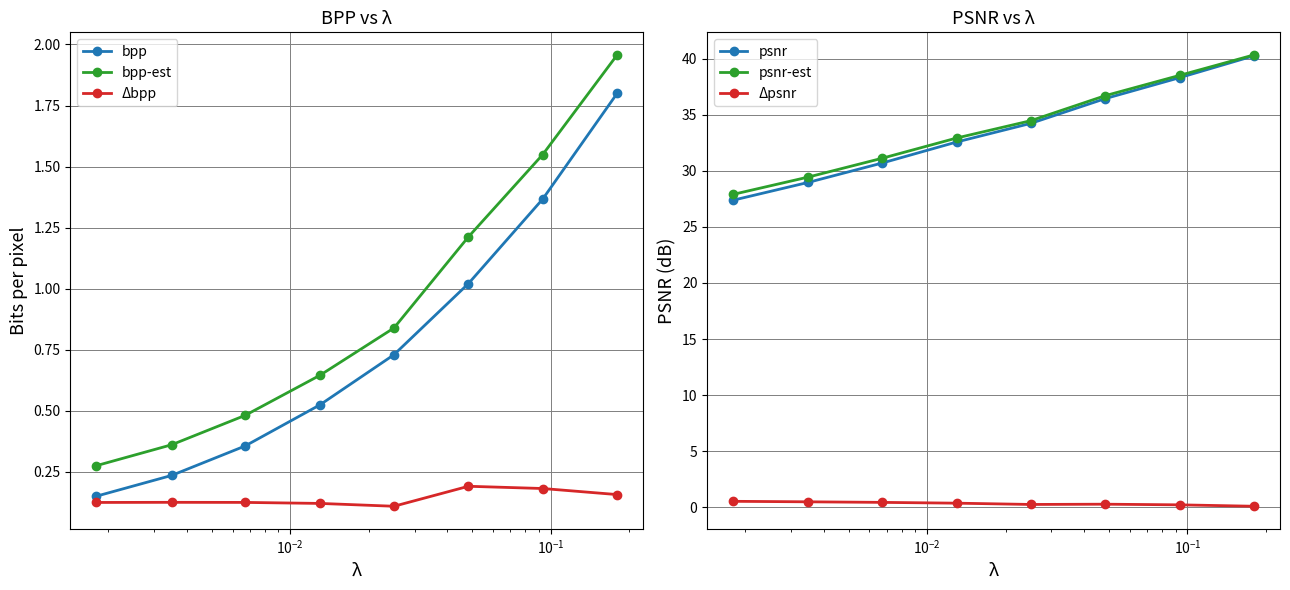

True or false: bpp-est and Δbpp intersect in this chart.

False